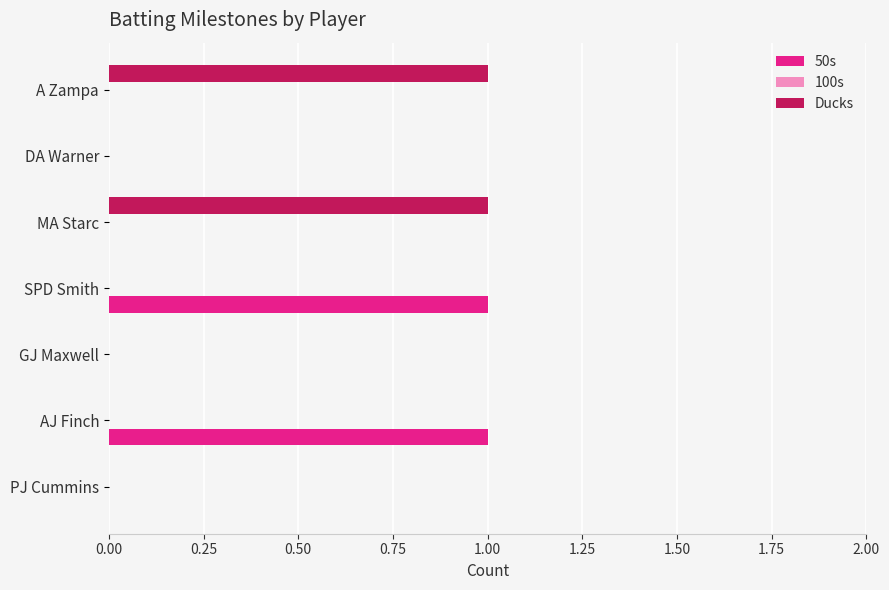

Is the value of 50s at AJ Finch greater than the value of Ducks at GJ Maxwell?

Yes